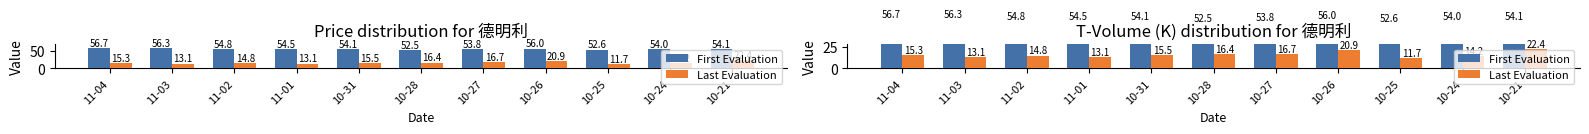

The value of Last Evaluation at 11-02 is 14.8. True or false?

True